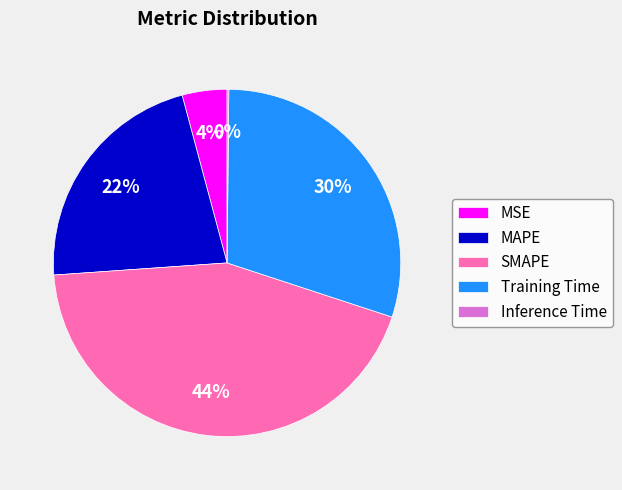

To the nearest percent, what portion does Training Time represent?

30%